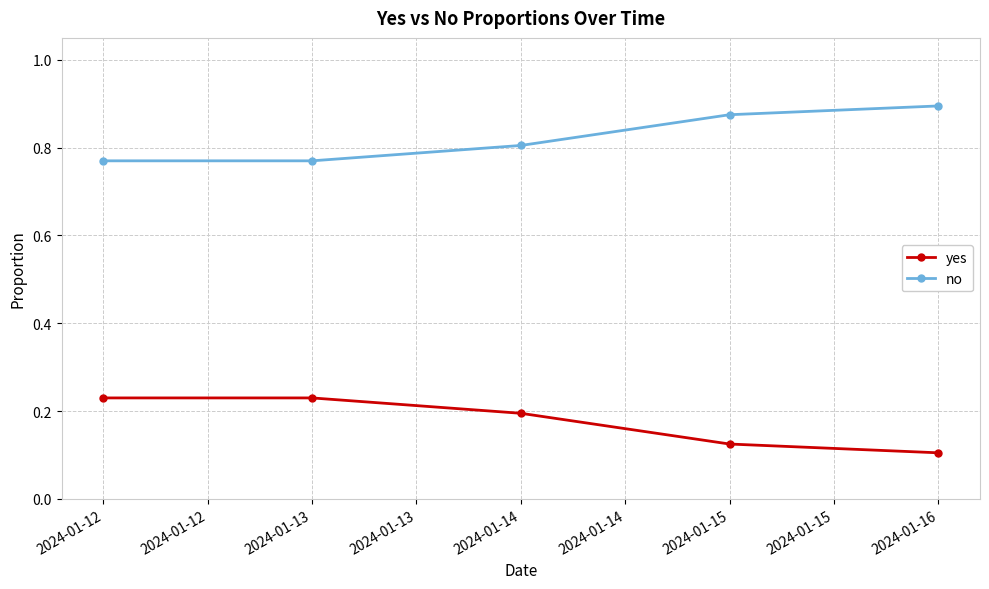

List the series in order of their peak value, lowest first.

yes, no